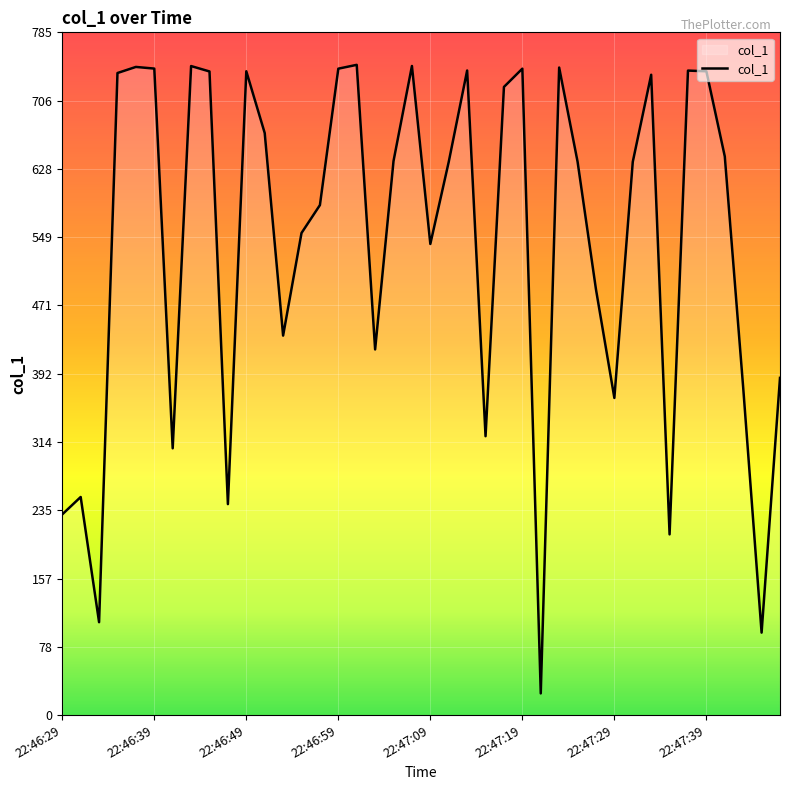

What is the sum of the values at 28 and 13?

1191.1